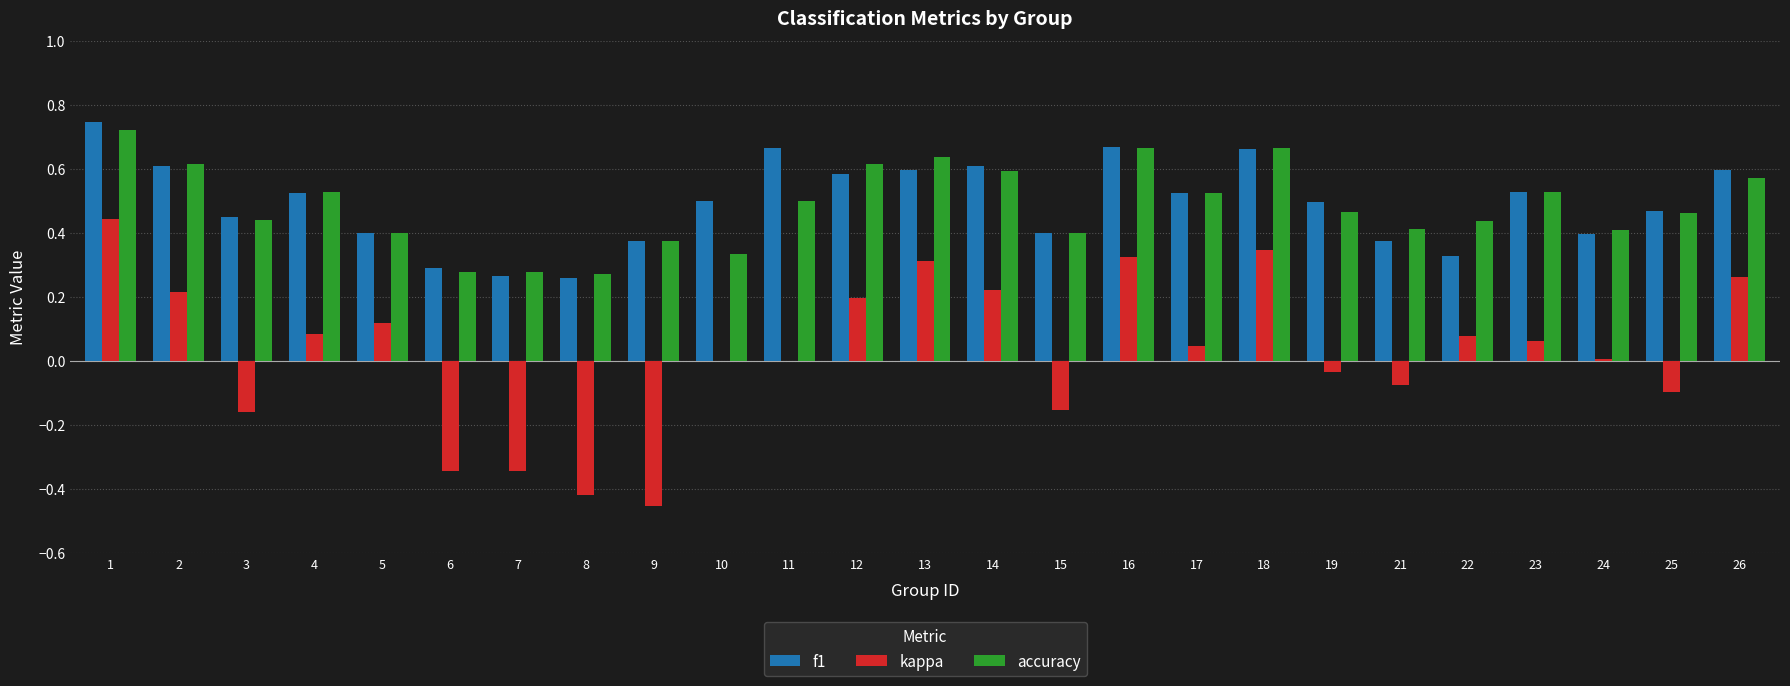

How many groups of bars are there?

25